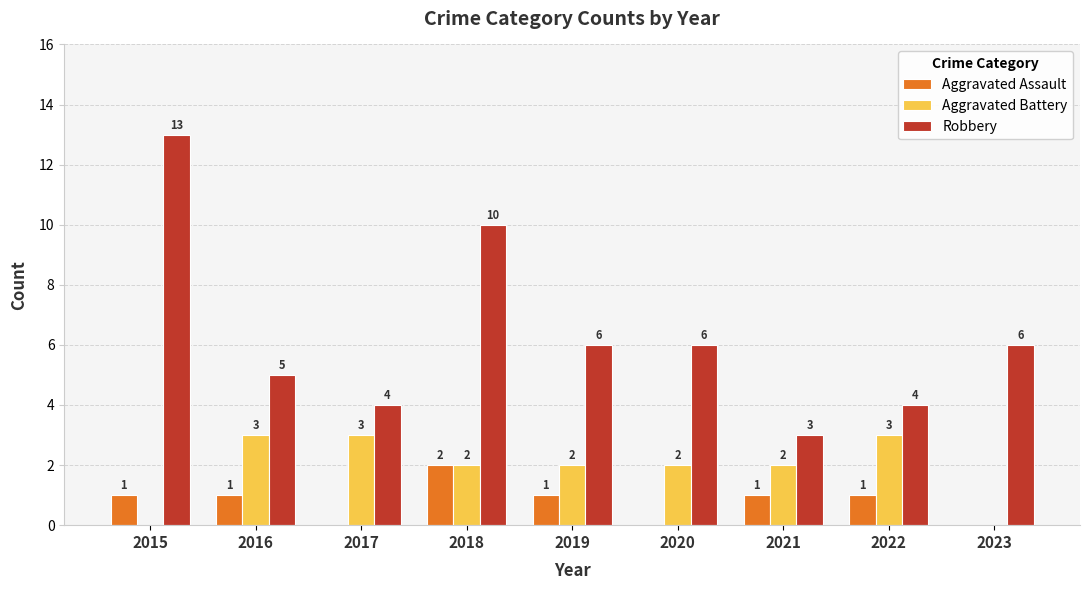

Which series has the largest total across all categories?

Robbery